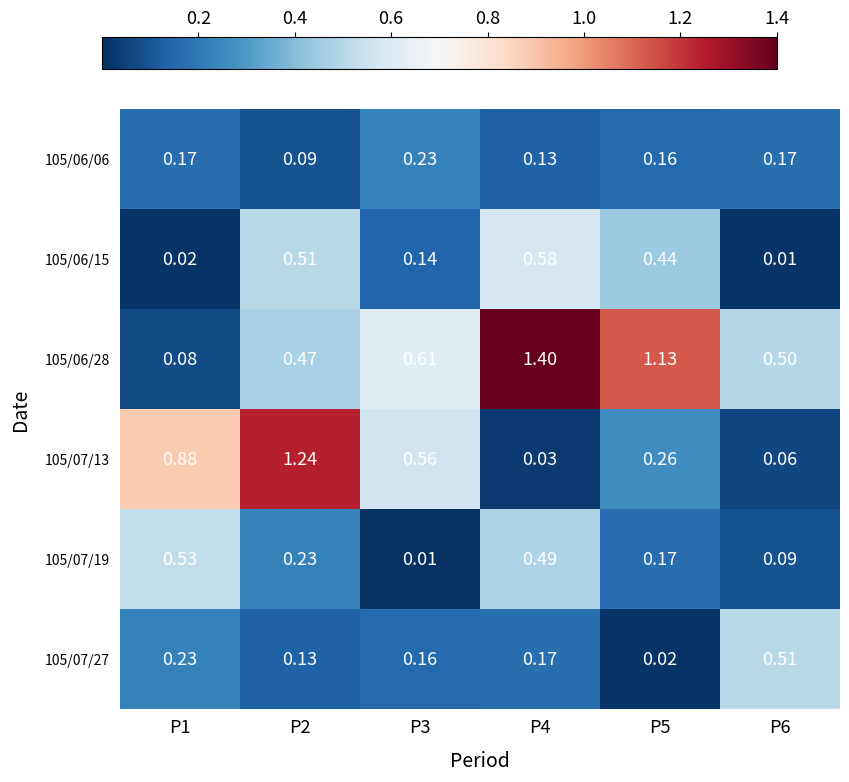

Is the value of 105/06/28 at P4 greater than the value of 105/07/19 at P1?

Yes